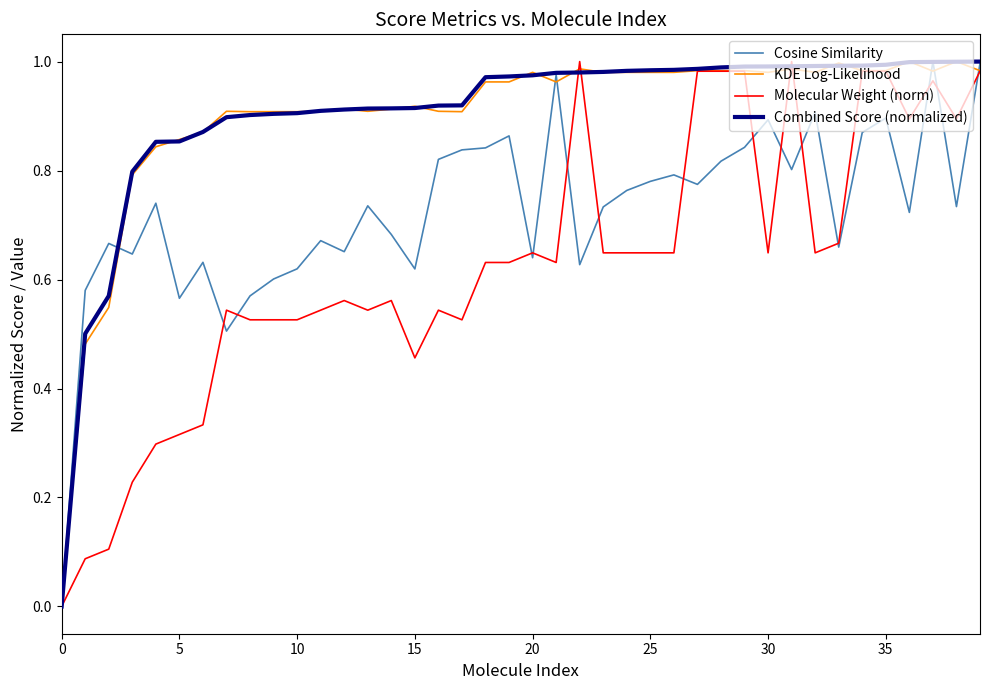

Reading left to right, list all the values displayed in this chart.

Cosine Similarity: 0.0	0.6	0.7	0.6	0.7	0.6	0.6	0.5	0.6	0.6	0.6	0.7	0.7	0.7	0.7	0.6	0.8	0.8	0.8	0.9	0.6	1.0	0.6	0.7	0.8	0.8	0.8	0.8	0.8	0.8	0.9	0.8	0.9	0.7	0.9	0.9	0.7	1.0	0.7	1.0
KDE Log-Likelihood: 0.0	0.5	0.5	0.8	0.8	0.9	0.9	0.9	0.9	0.9	0.9	0.9	0.9	0.9	0.9	0.9	0.9	0.9	1.0	1.0	1.0	1.0	1.0	1.0	1.0	1.0	1.0	1.0	1.0	1.0	1.0	1.0	1.0	1.0	1.0	1.0	1.0	1.0	1.0	1.0
Molecular Weight (norm): 0.0	0.1	0.1	0.2	0.3	0.3	0.3	0.5	0.5	0.5	0.5	0.5	0.6	0.5	0.6	0.5	0.5	0.5	0.6	0.6	0.6	0.6	1.0	0.6	0.6	0.6	0.6	1.0	1.0	1.0	0.6	1.0	0.6	0.7	1.0	1.0	0.9	1.0	0.9	1.0
Combined Score (normalized): 0.0	0.5	0.6	0.8	0.9	0.9	0.9	0.9	0.9	0.9	0.9	0.9	0.9	0.9	0.9	0.9	0.9	0.9	1.0	1.0	1.0	1.0	1.0	1.0	1.0	1.0	1.0	1.0	1.0	1.0	1.0	1.0	1.0	1.0	1.0	1.0	1.0	1.0	1.0	1.0